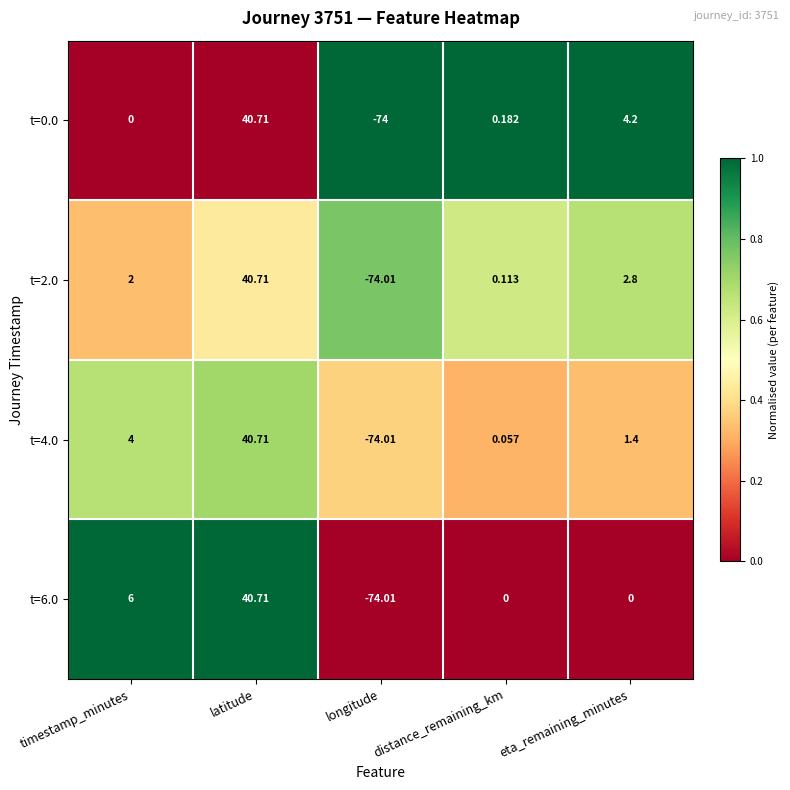

Which label corresponds to the smallest value in the chart?

longitude